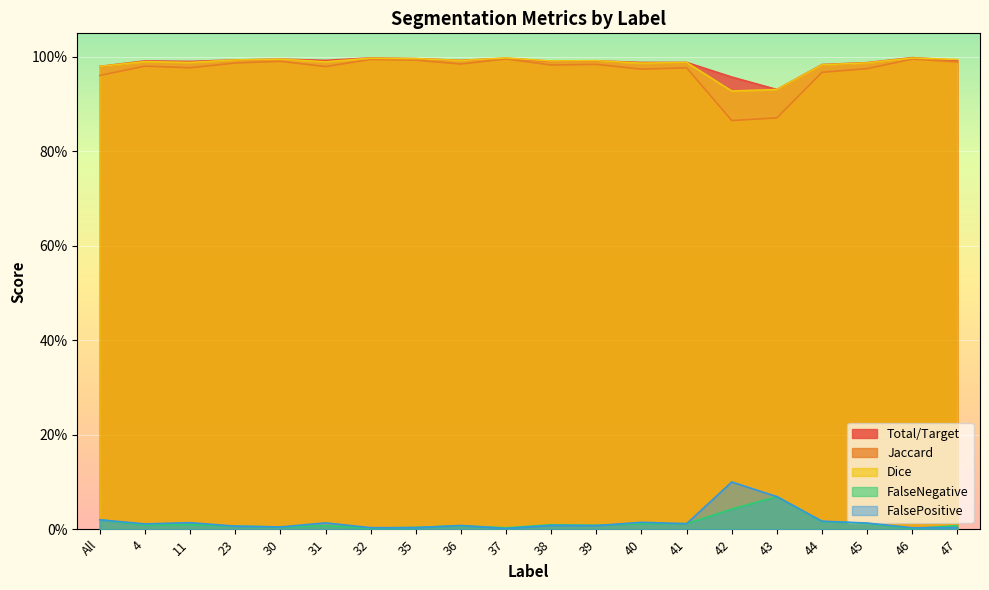

What is the label of the 16th point from the left?

43